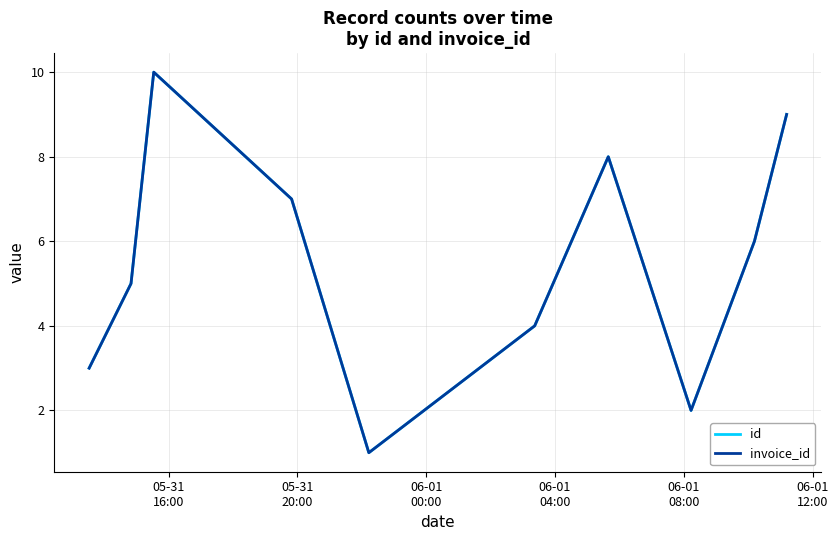

True or false: id and invoice_id intersect in this chart.

False